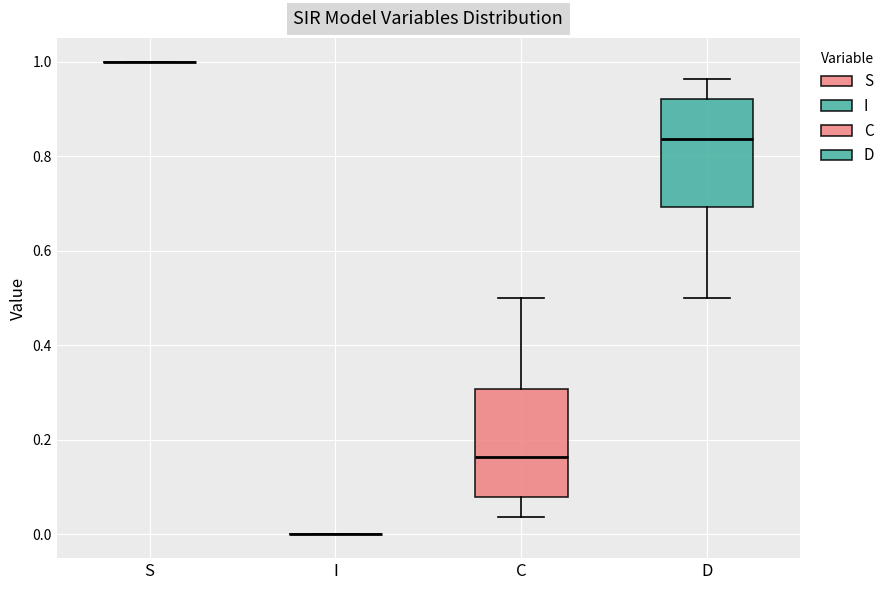

Reading left to right, read every box against the y-axis: the position of its median line, the range the box covers, and the ends of its whiskers. The values are not printed on the chart, so give them approximately, as read against the axis.

S: box collapsed to a line at 1.00, whiskers 1.00 to 1.00
I: box collapsed to a line at 0.00, whiskers 0.00 to 0.00
C: median 0.16, box 0.08 to 0.30, whiskers 0.04 to 0.50
D: median 0.84, box 0.70 to 0.92, whiskers 0.50 to 0.96